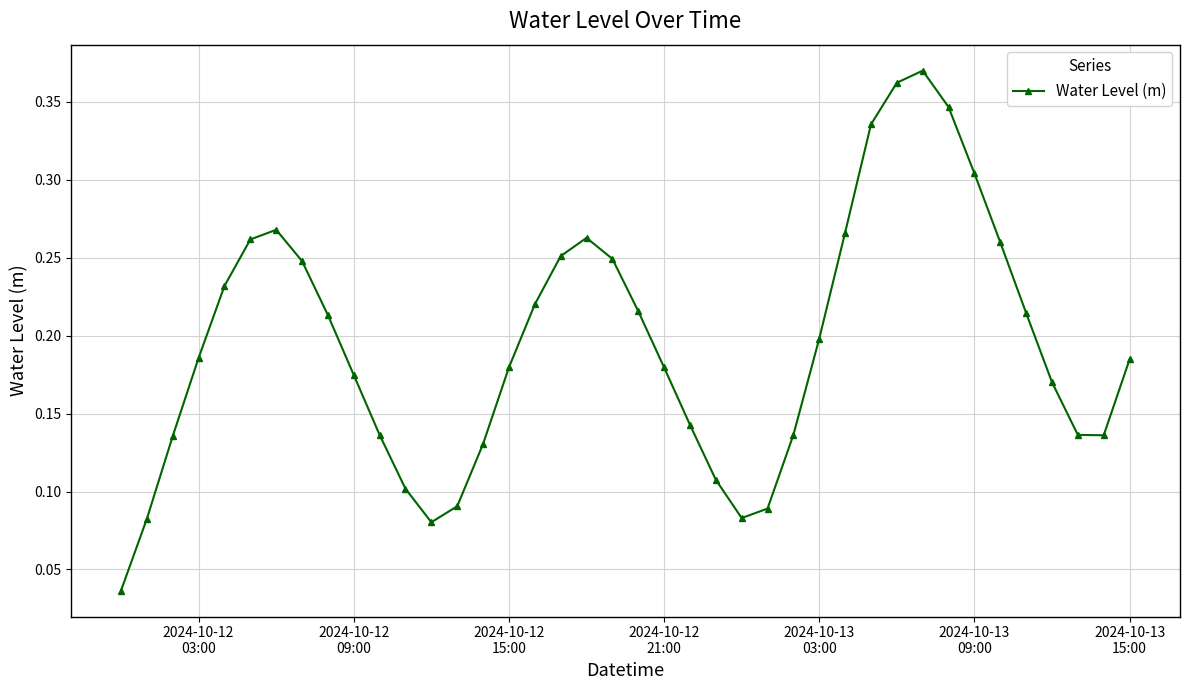

How many points are higher than both their immediate neighbors (excluding endpoints)?

3